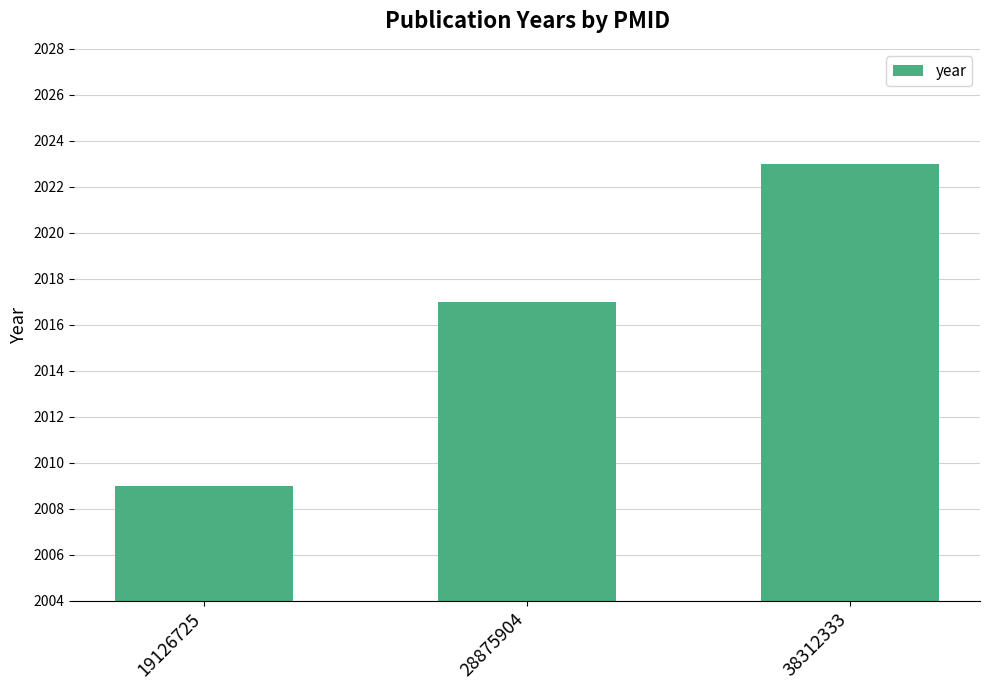

What is the sum of all values?

6049